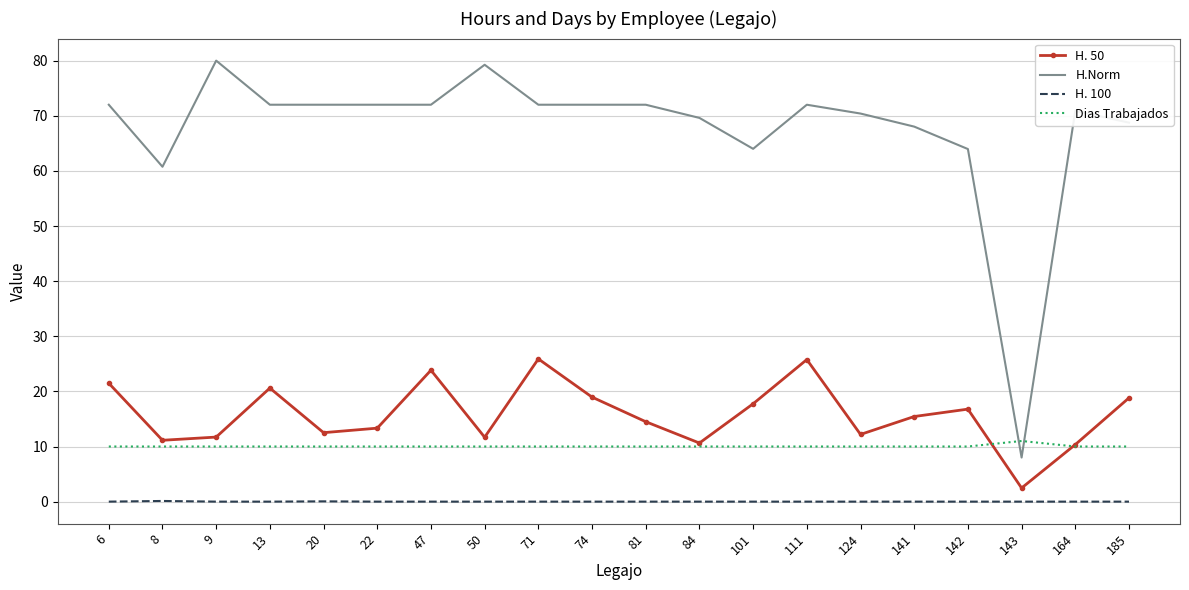

What are all the series names shown in the legend?

H. 50, H.Norm, H. 100, Dias Trabajados